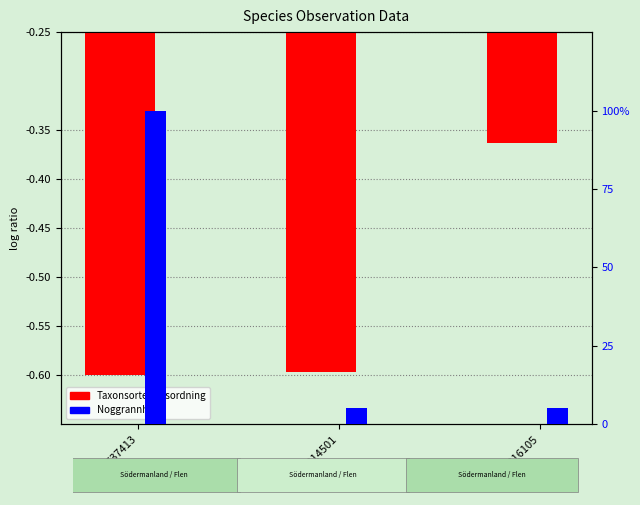

Reading left to right, transcribe all the data shown in this chart.

Taxonsorteringsordning: -0.6	-0.6	-0.4
Noggrannhet: 100.0	5.0	5.0